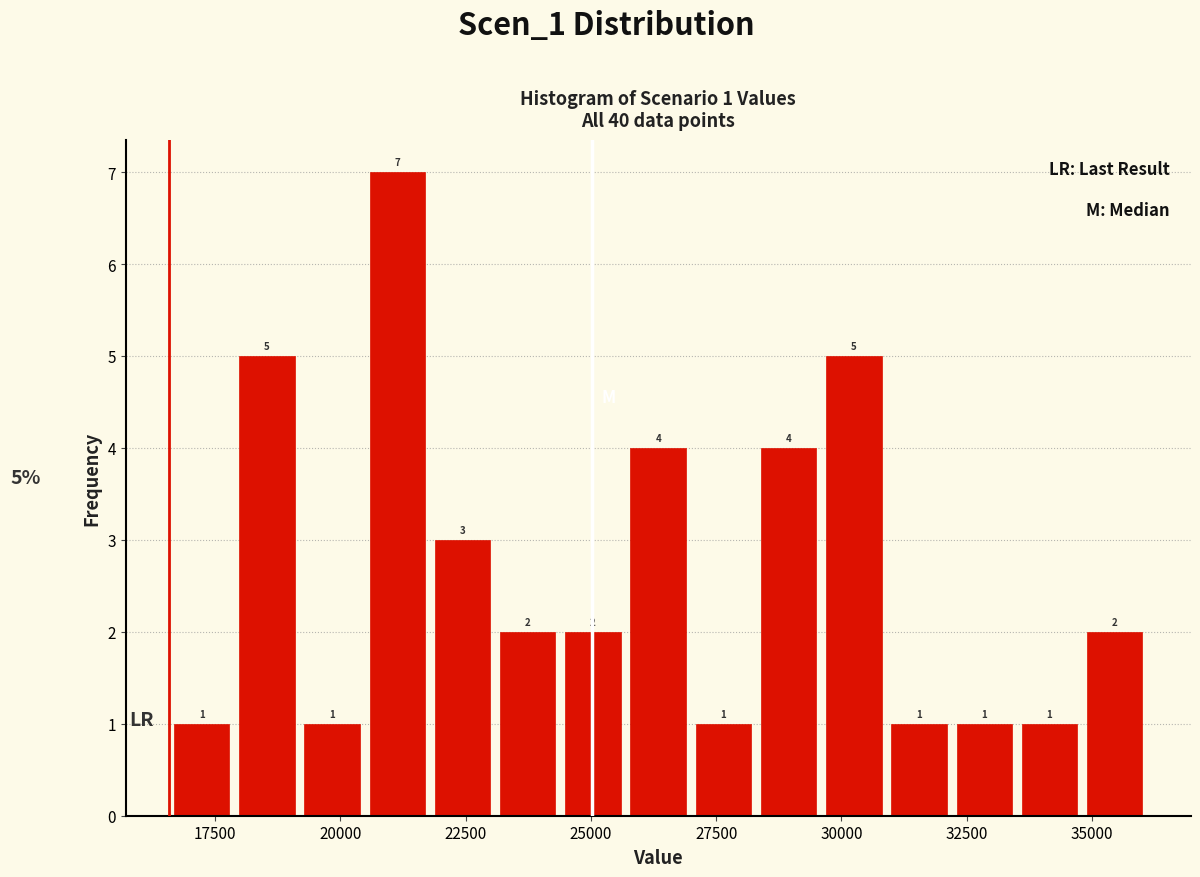

Read against the x-axis, roughly where is the centre of the tallest bar?

21000